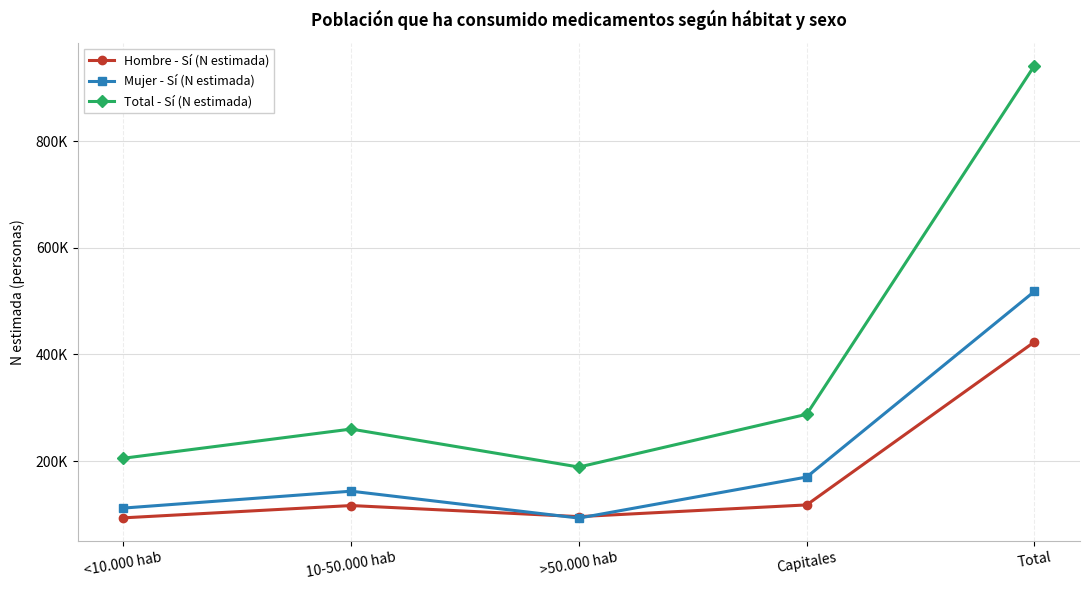

Where is the first local minimum for Total - Sí (N estimada)?

>50.000 hab